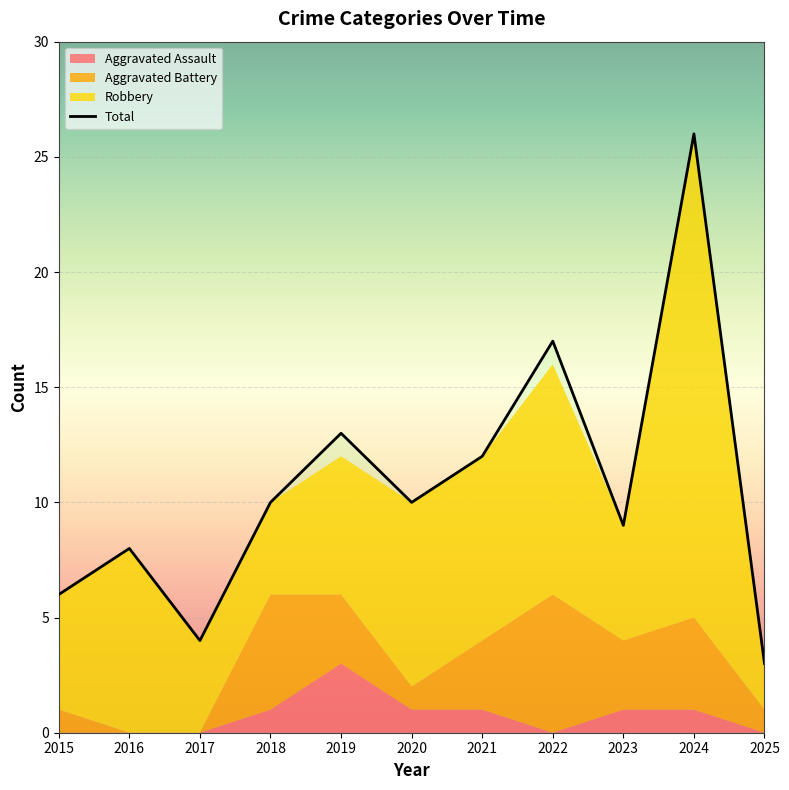

Rank the series by their maximum value, from highest to lowest.

Total, Robbery, Aggravated Battery, Aggravated Assault